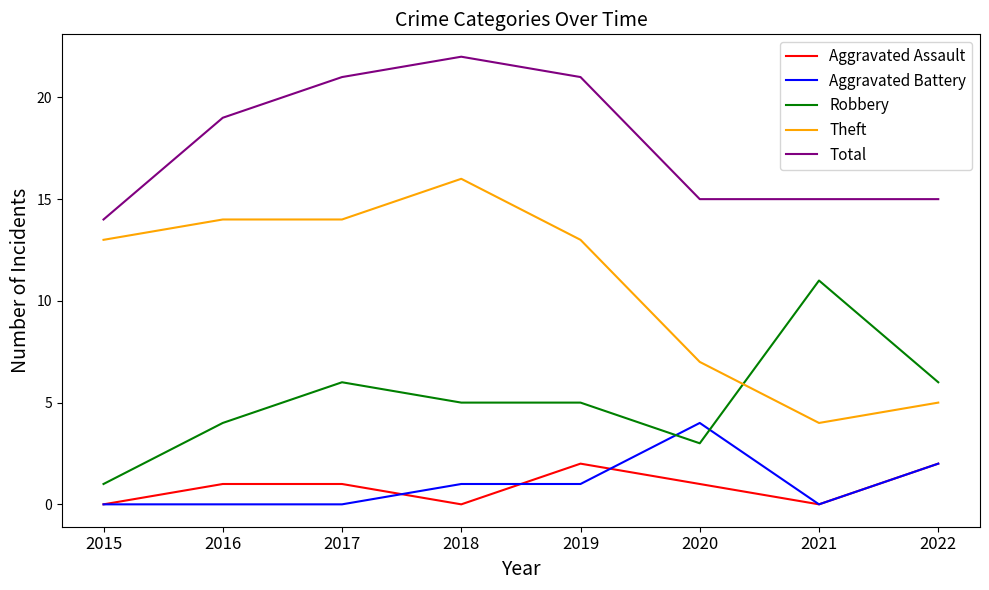

How many series are shown in this chart?

5